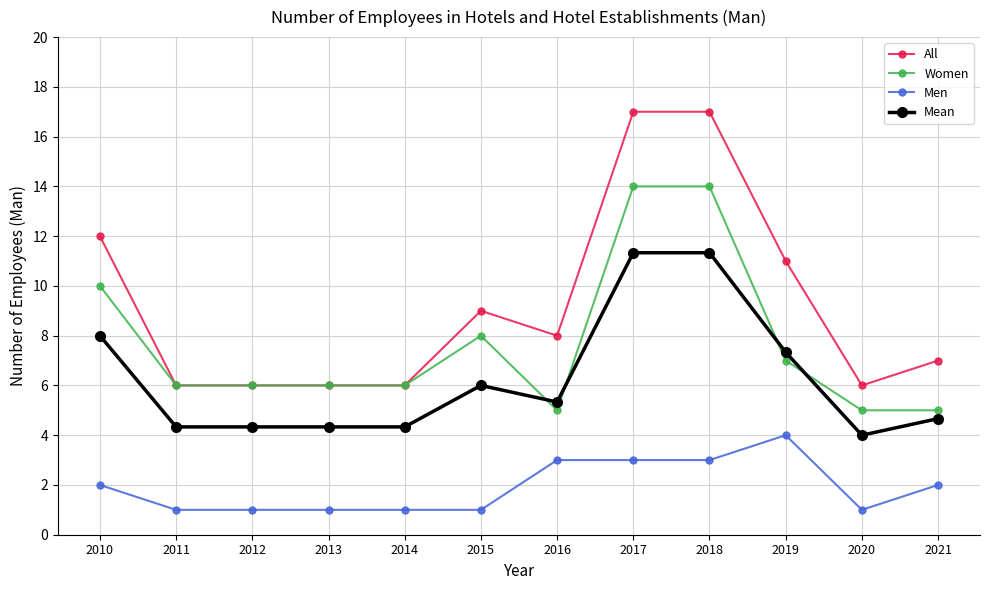

Reading left to right, list all the values displayed in this chart.

All: 2010=12.0	2011=6.0	2012=6.0	2013=6.0	2014=6.0	2015=9.0	2016=8.0	2017=17.0	2018=17.0	2019=11.0	2020=6.0	2021=7.0
Women: 2010=10.0	2011=6.0	2012=6.0	2013=6.0	2014=6.0	2015=8.0	2016=5.0	2017=14.0	2018=14.0	2019=7.0	2020=5.0	2021=5.0
Men: 2010=2.0	2011=1.0	2012=1.0	2013=1.0	2014=1.0	2015=1.0	2016=3.0	2017=3.0	2018=3.0	2019=4.0	2020=1.0	2021=2.0
Mean: 2010=8.0	2011=4.3	2012=4.3	2013=4.3	2014=4.3	2015=6.0	2016=5.3	2017=11.3	2018=11.3	2019=7.3	2020=4.0	2021=4.7